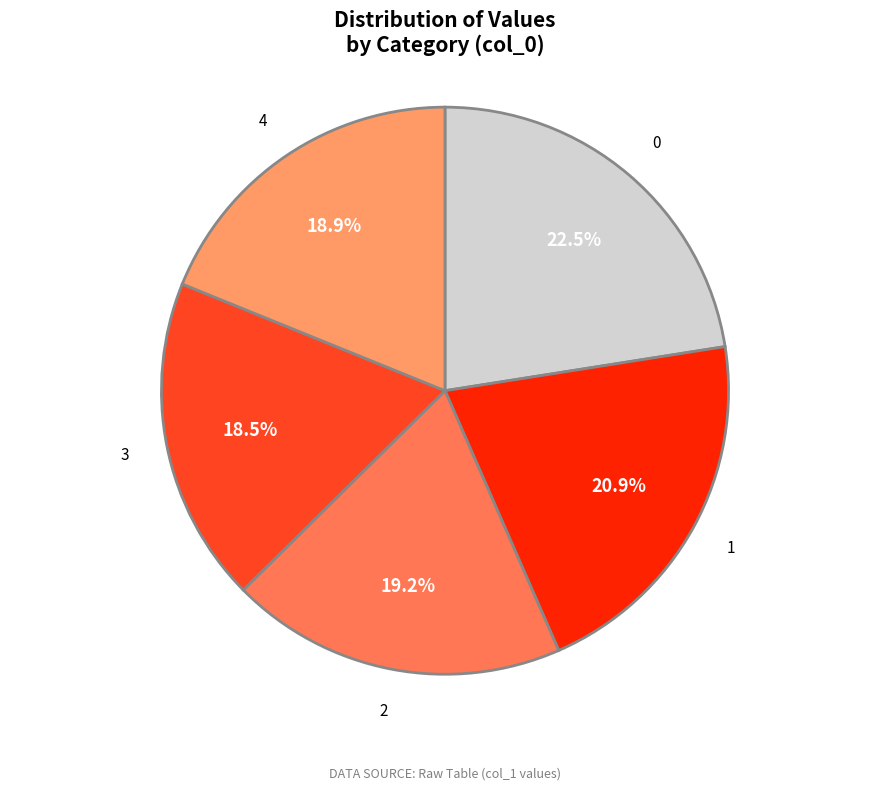

How many segments does this pie chart have?

5